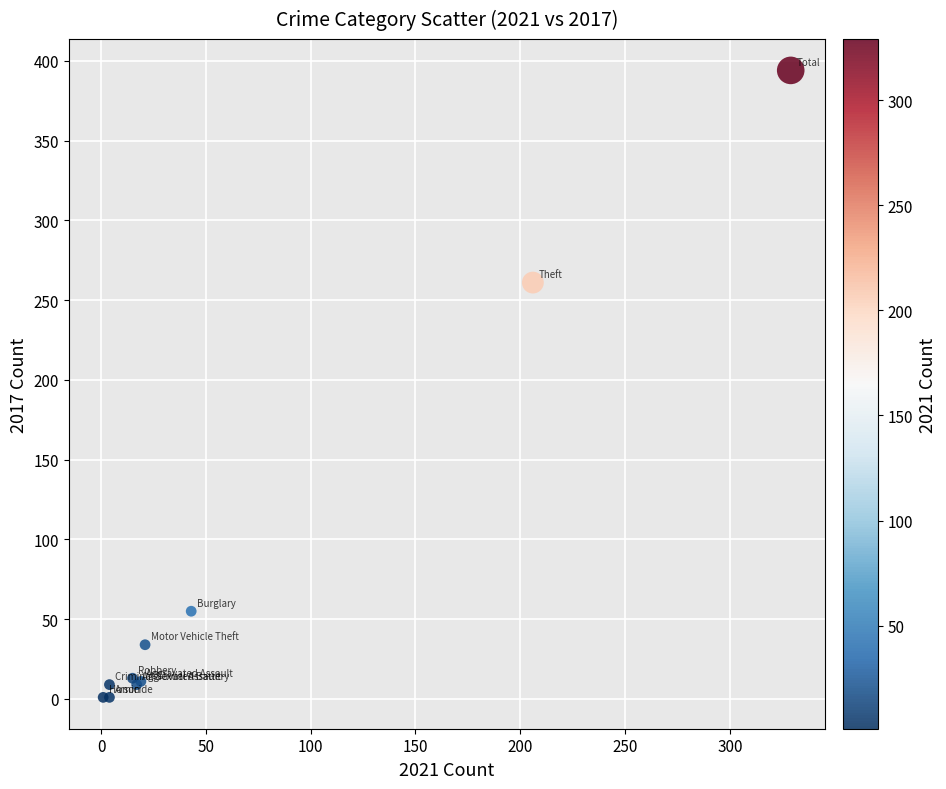

What Y value in the scatter plot is closest to 197?

261